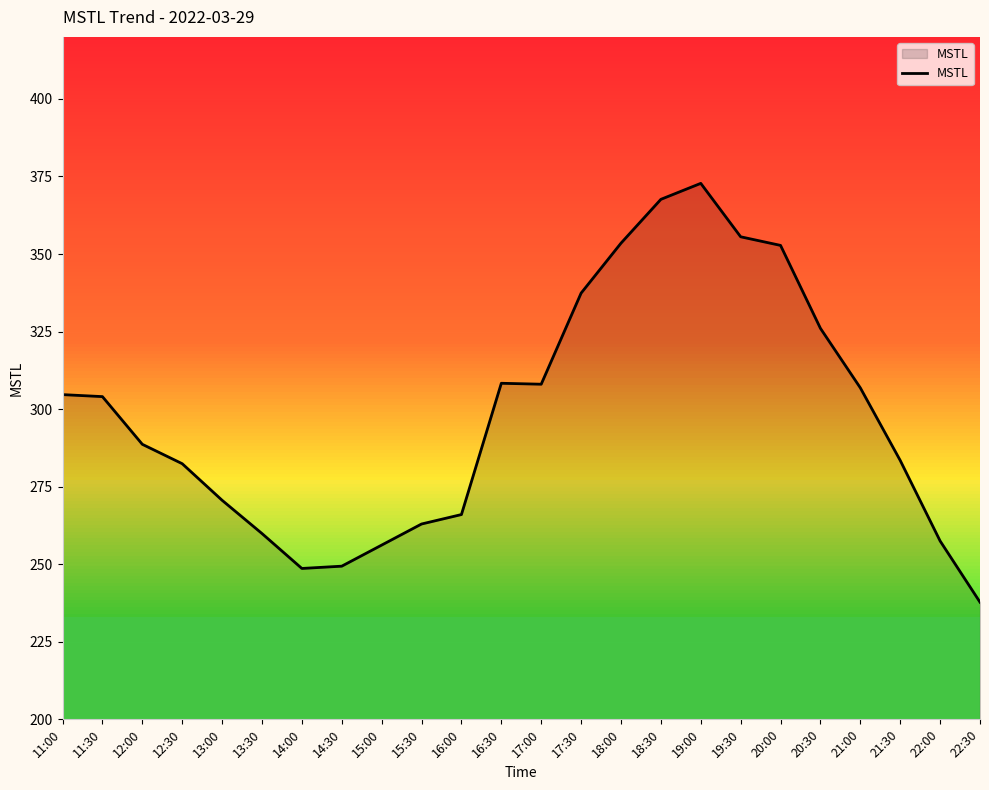

Where does the data first go above 304?

11:00